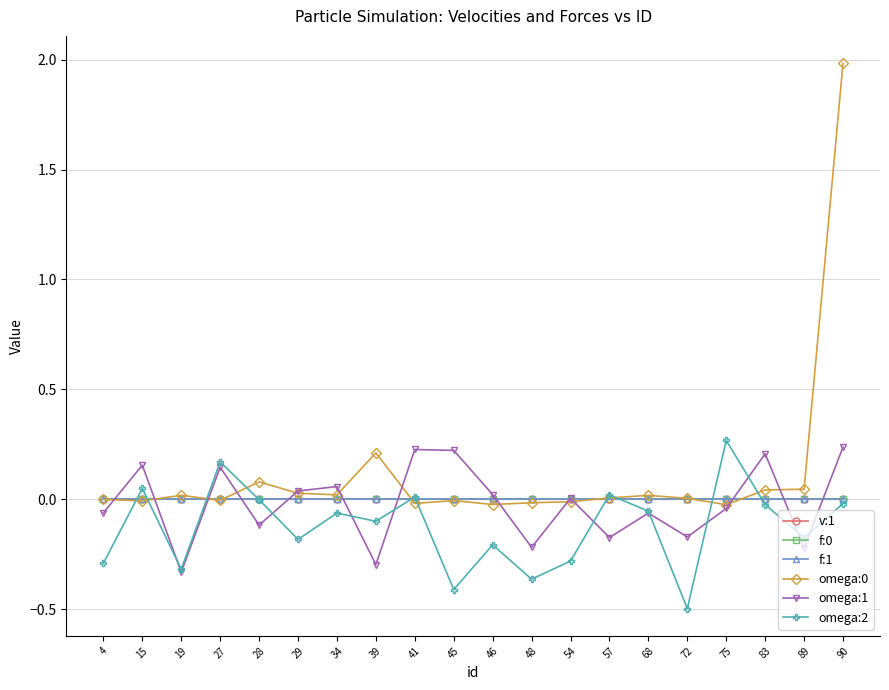

Is the value of omega:2 at 19 greater than the value of v:1 at 19?

No